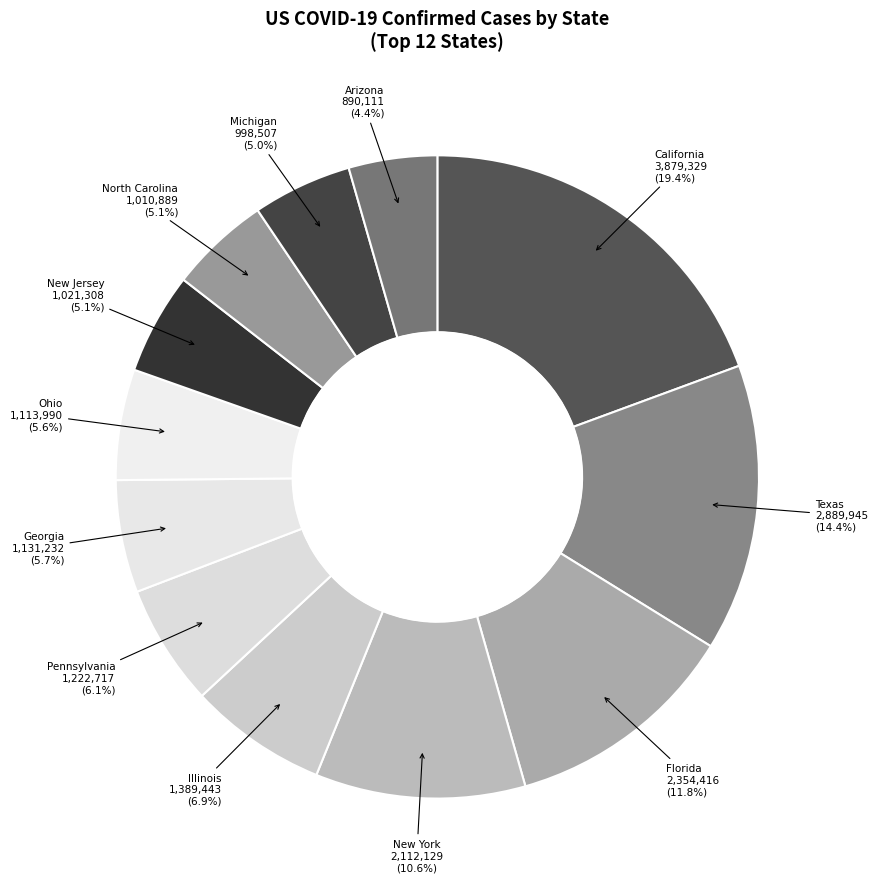

How many slices are in this pie chart?

12